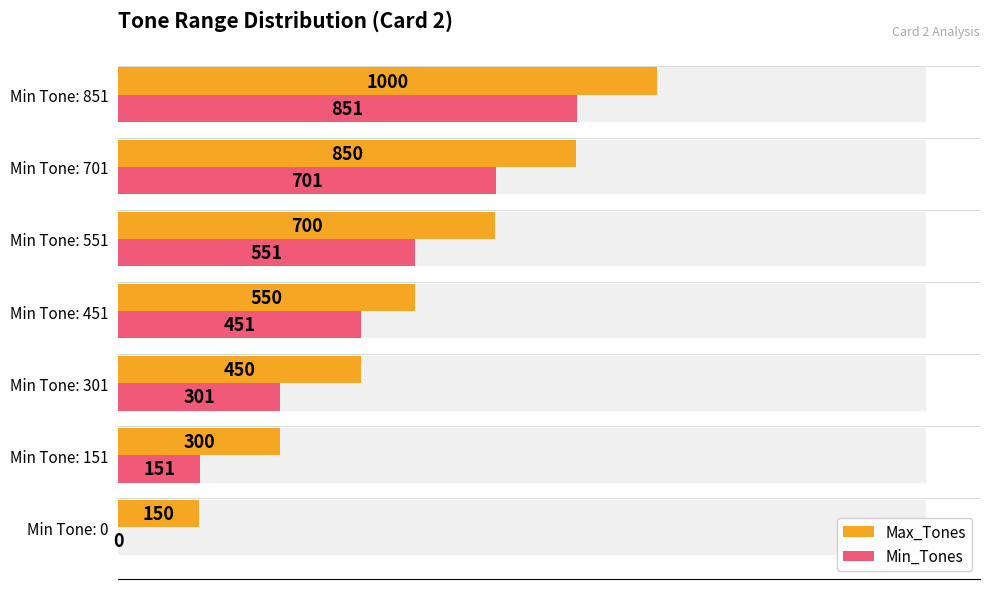

What is the difference between the highest and lowest values at Min Tone: 301?

149